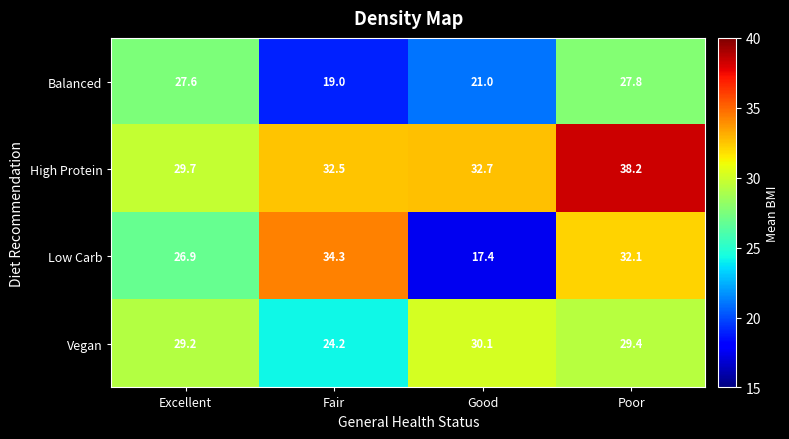

Which series has the largest range (max minus min)?

Low Carb